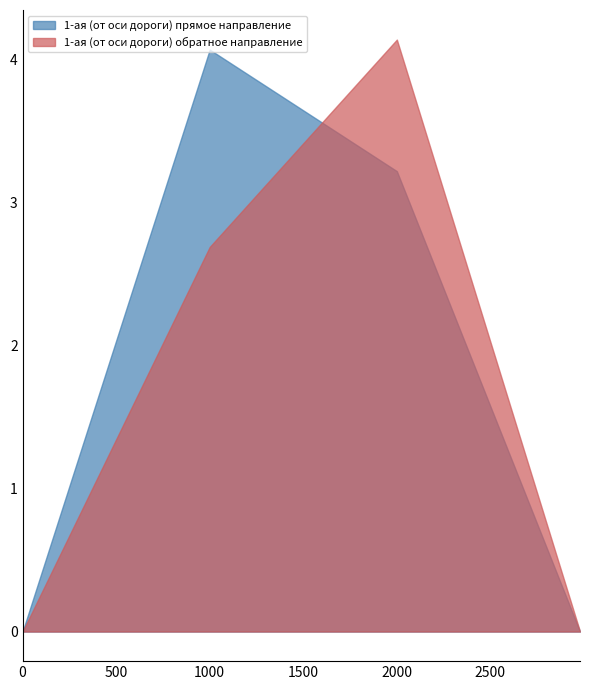

Reading right to left, extract all data points from this chart.

1-ая (от оси дороги) прямое направление: 2978.842=0.0	2000.0=3.2	1000.0=4.1	0.0=0.0
1-ая (от оси дороги) обратное направление: 2978.842=0.0	2000.0=4.1	1000.0=2.7	0.0=0.0